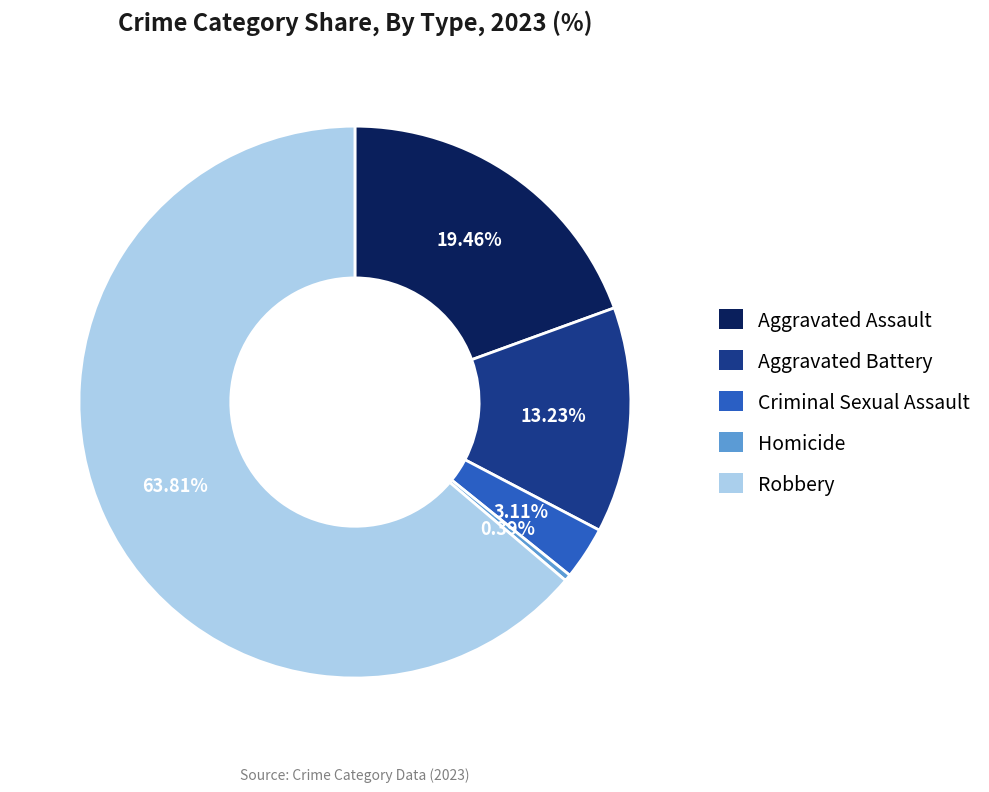

What percentage is the Criminal Sexual Assault slice, to the nearest percent?

3%